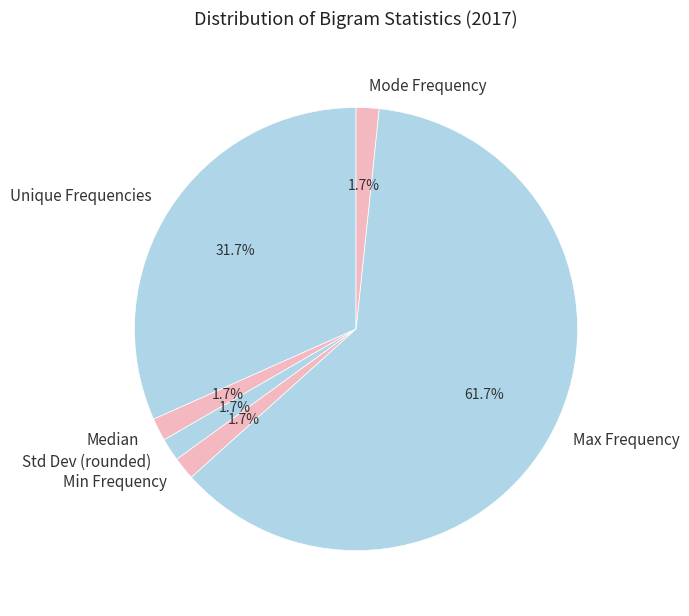

What is the largest slice in the pie chart?

Max Frequency